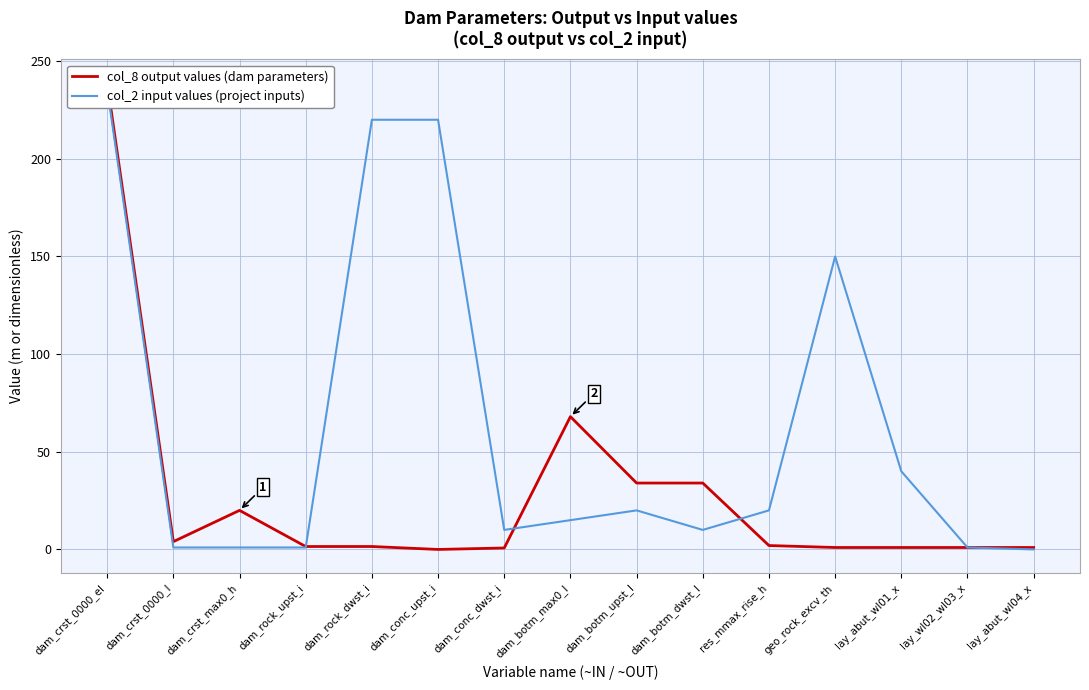

How many lines are shown in the chart?

2